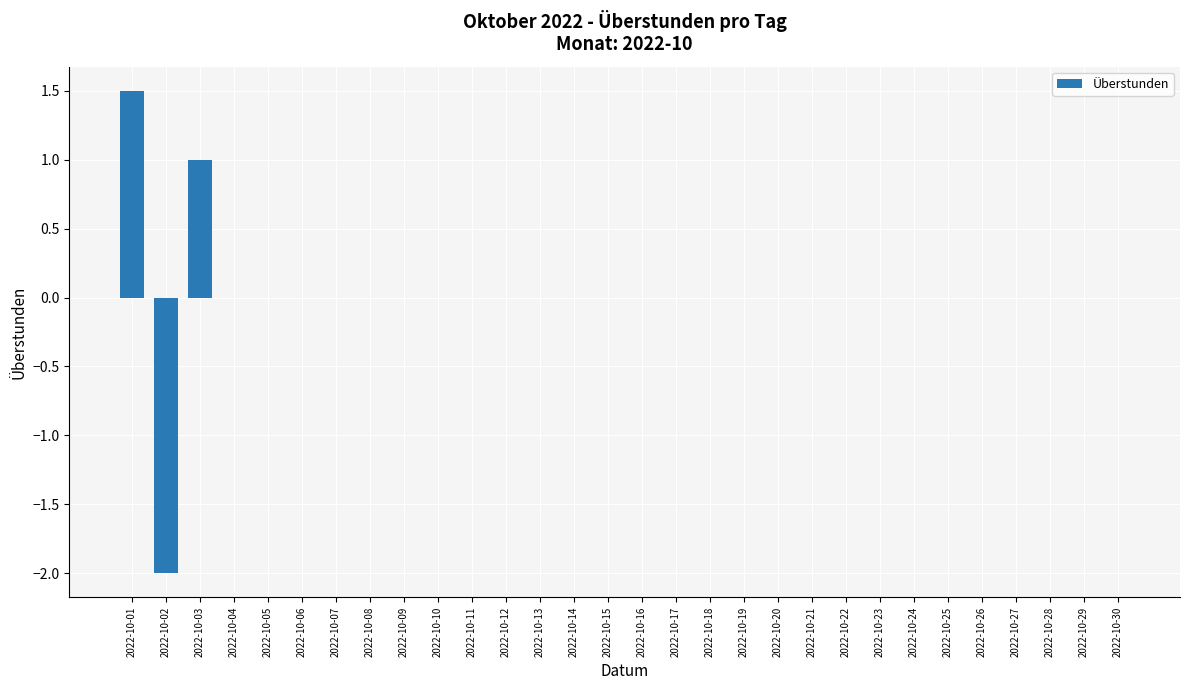

How many distinct data groups are displayed?

1